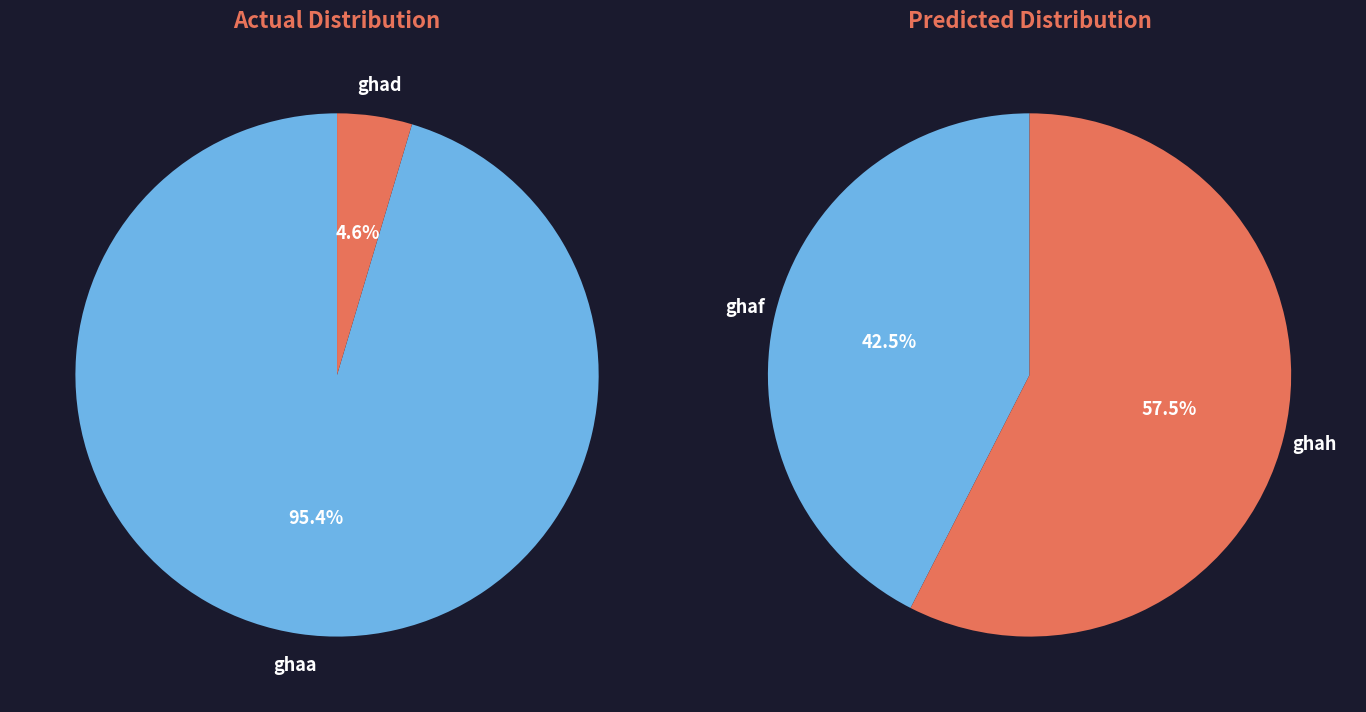

Is it true that ghae is 0% of the pie?

True